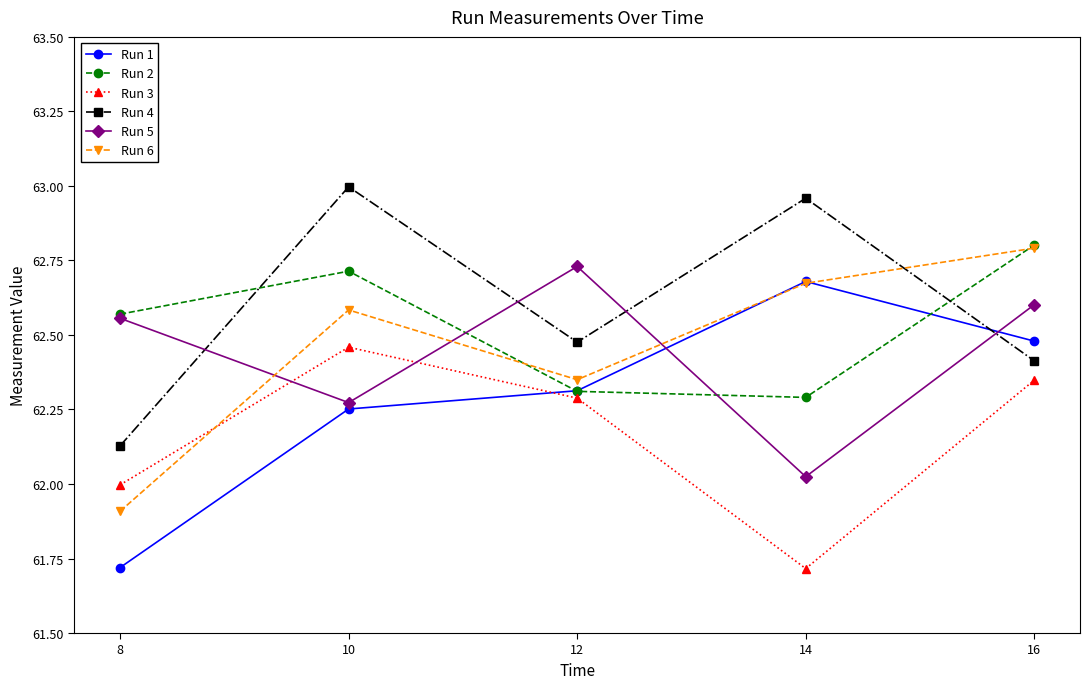

True or false: Run 2 has more than 0 points higher than both neighbors.

True